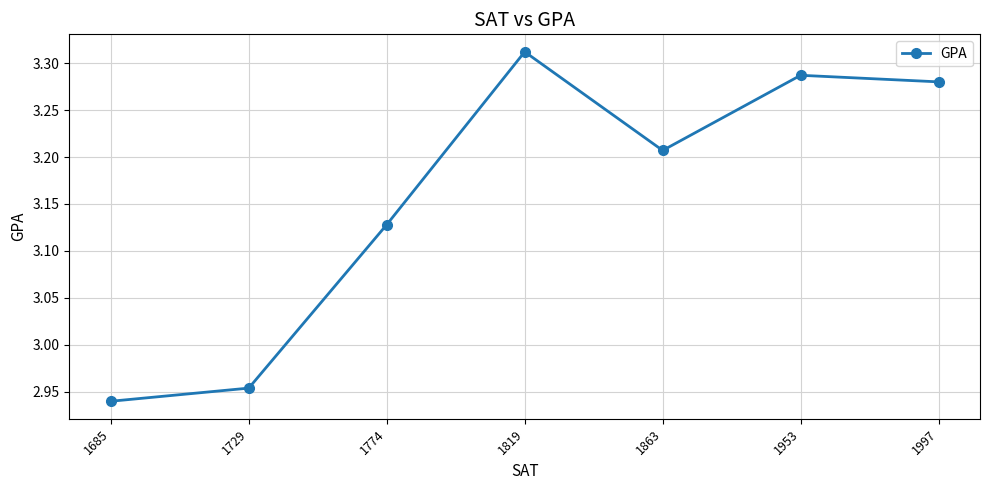

Which has a higher value, 1729 or 1819?

1819